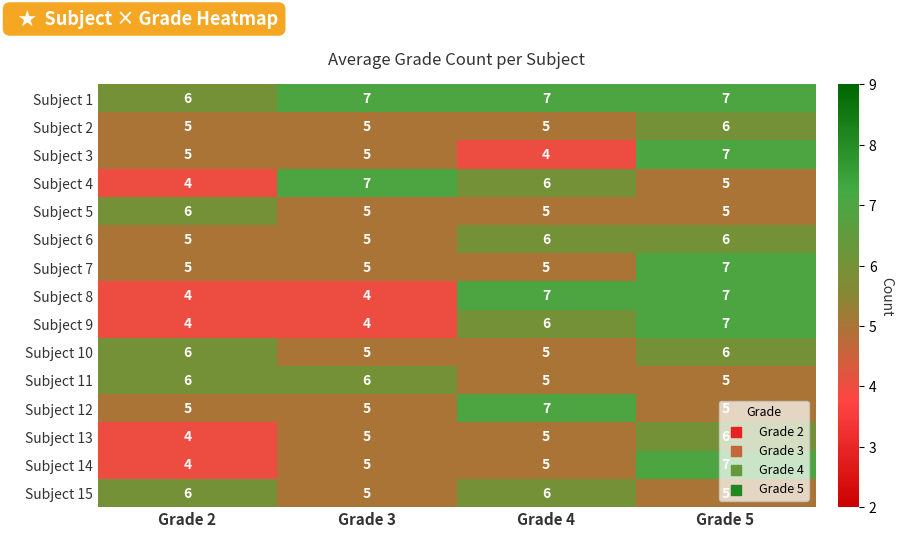

What is the sum of the Subject 13 values at Grade 2 and Grade 5?

10